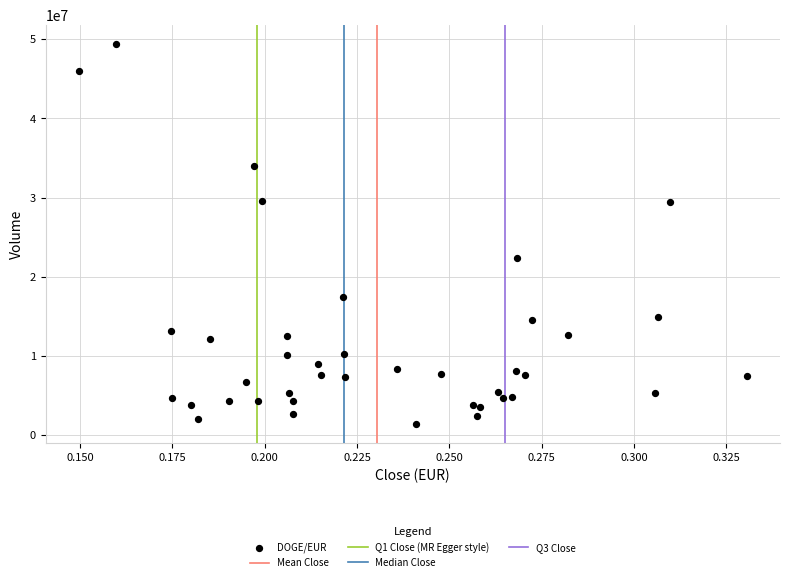

What Y value in the scatter plot is closest to 25401858?

22402553.4